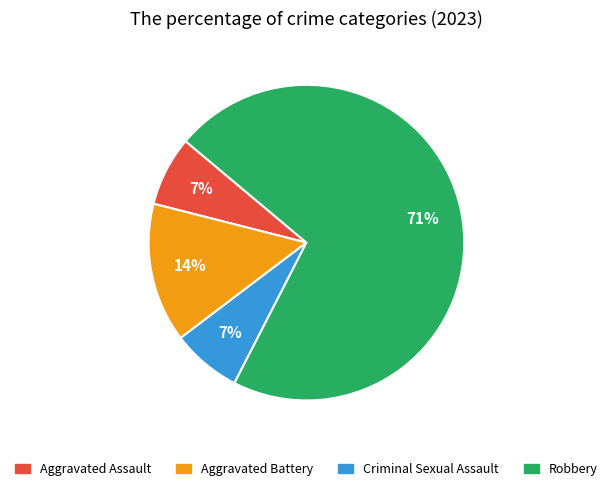

Count the number of slices in the pie.

4